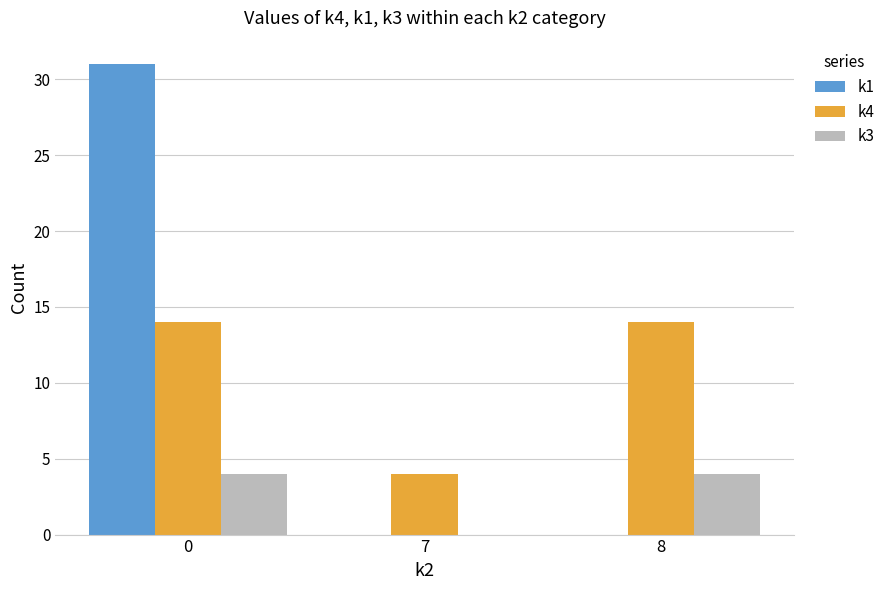

What is the total value across all series at 7?

4